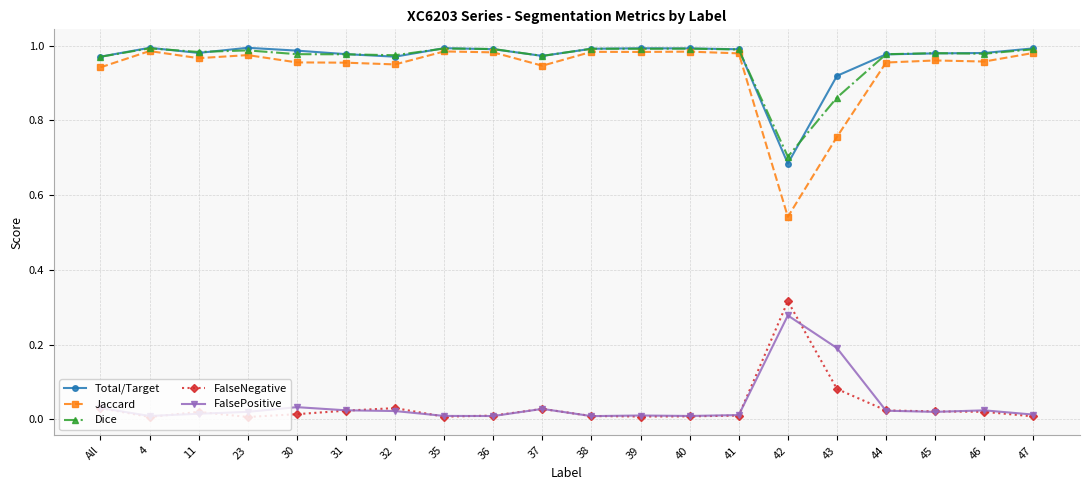

What is the label of the 6th point from the left?

31